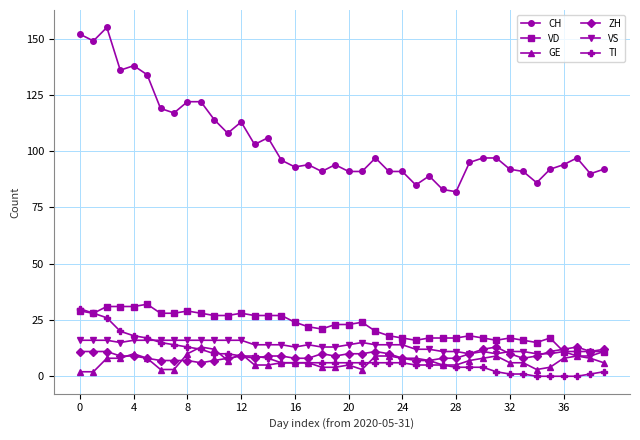

What are all the series names shown in the legend?

CH, VD, GE, ZH, VS, TI